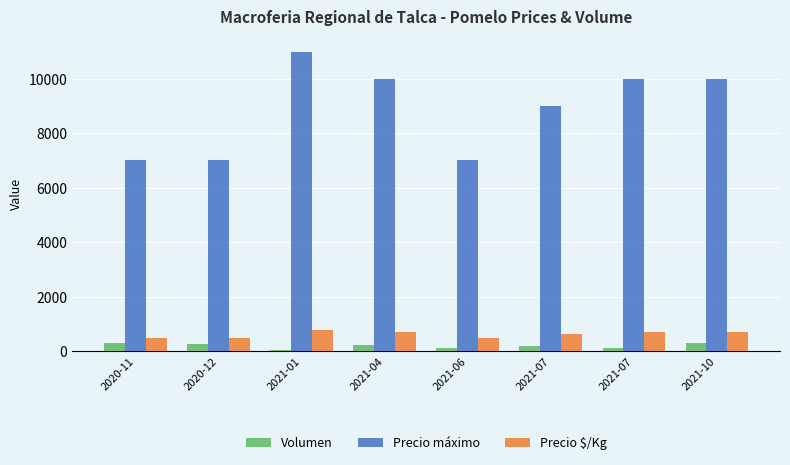

What is the difference between the second highest and second lowest values in the Precio $/Kg series?

214